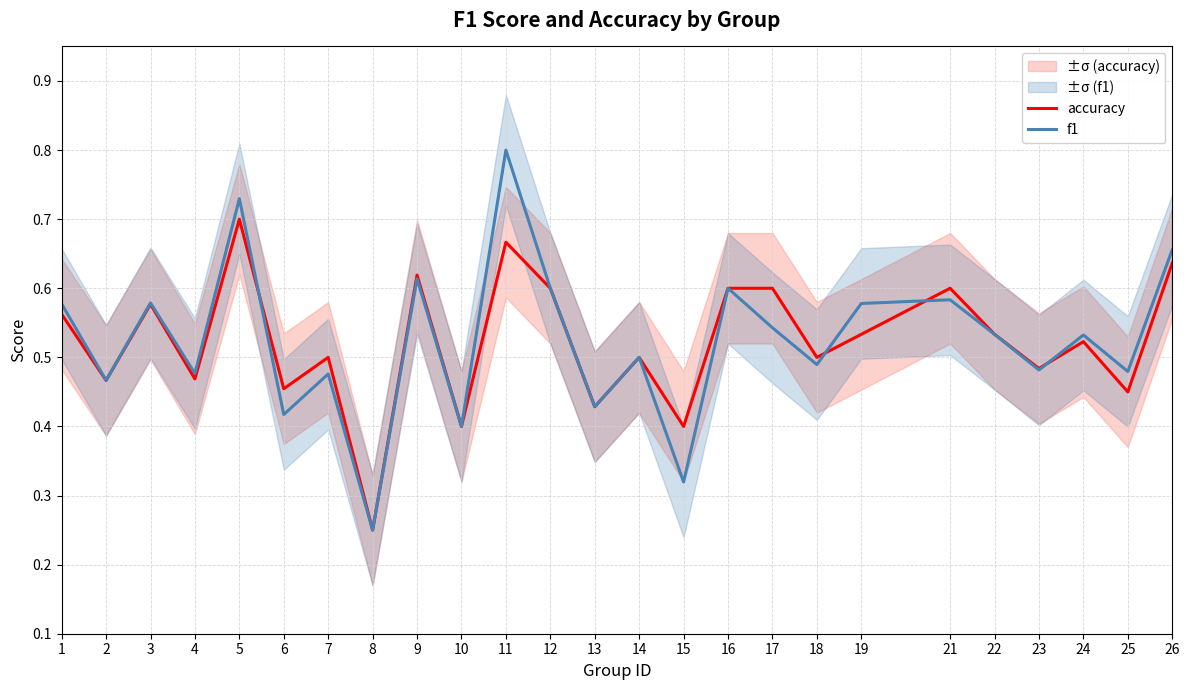

True or false: f1 has a value of 0.8 at 17.

False